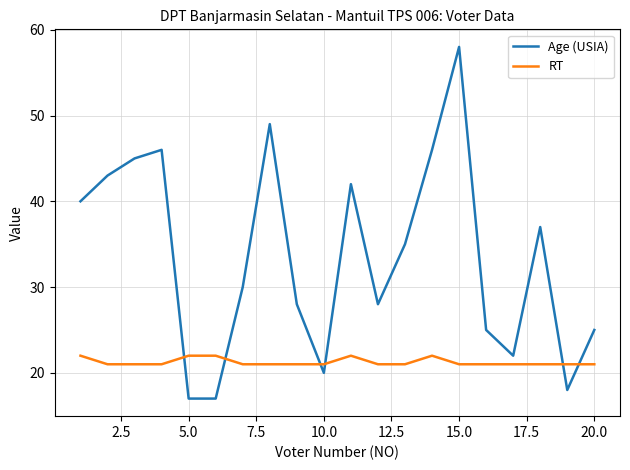

True or false: Age (USIA) and RT intersect in this chart.

True